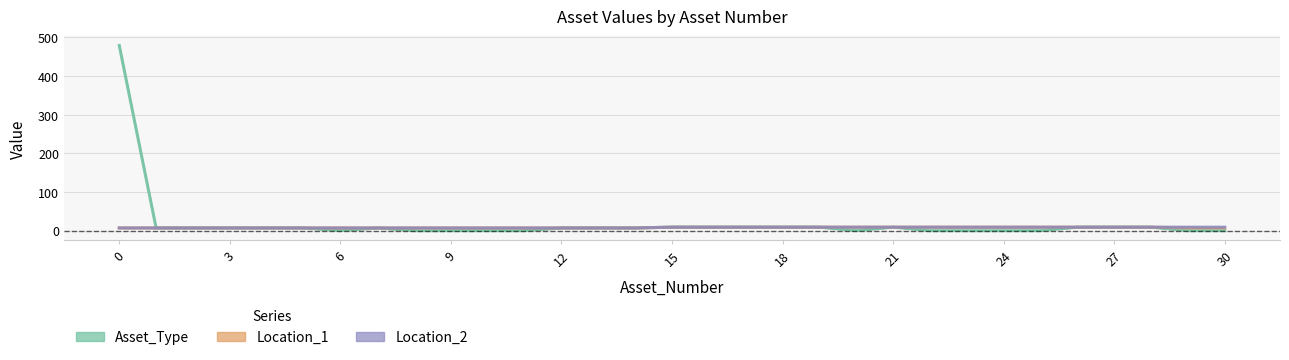

Where is the first local maximum for Asset_Type?

21